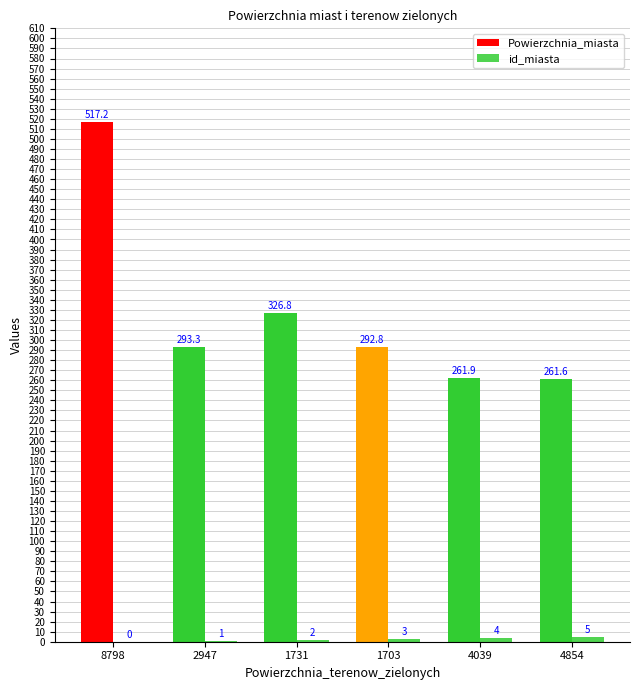

Count the number of categories in the chart.

6